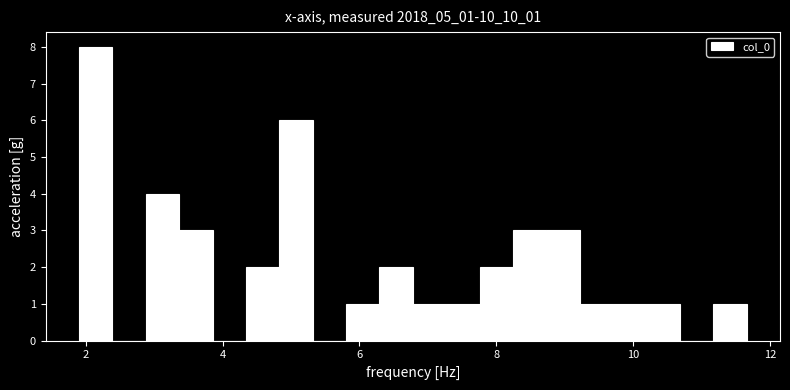

Around what value on the x-axis is the tallest bar? Give the approximate position of its centre, as read against the axis.

2.2